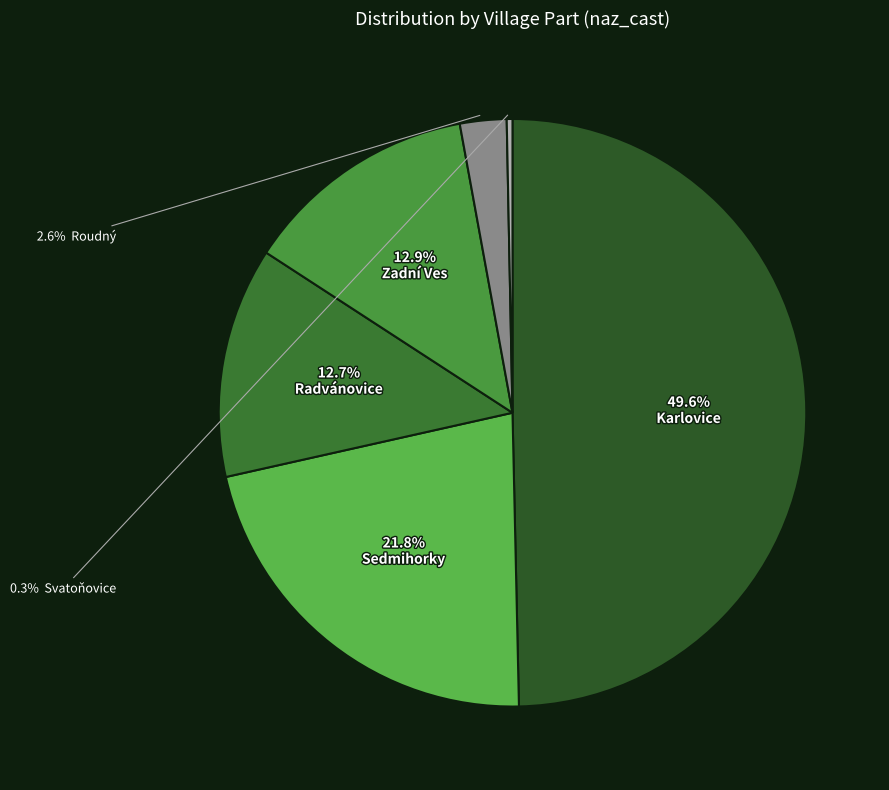

To the nearest percent, what is the average slice percentage?

17%